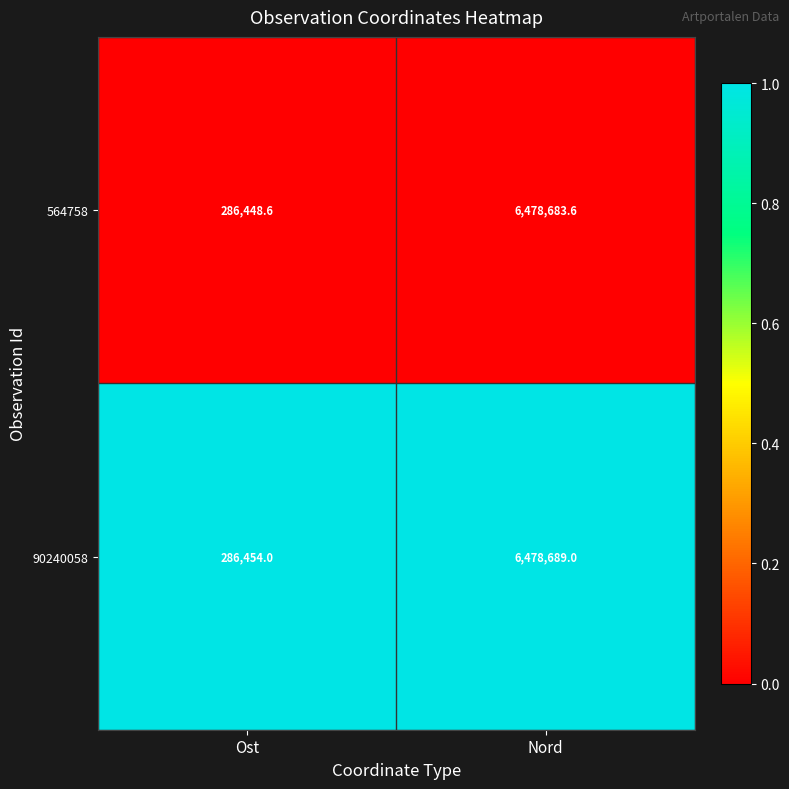

Rank the series at Nord from lowest to highest value.

564758, 90240058